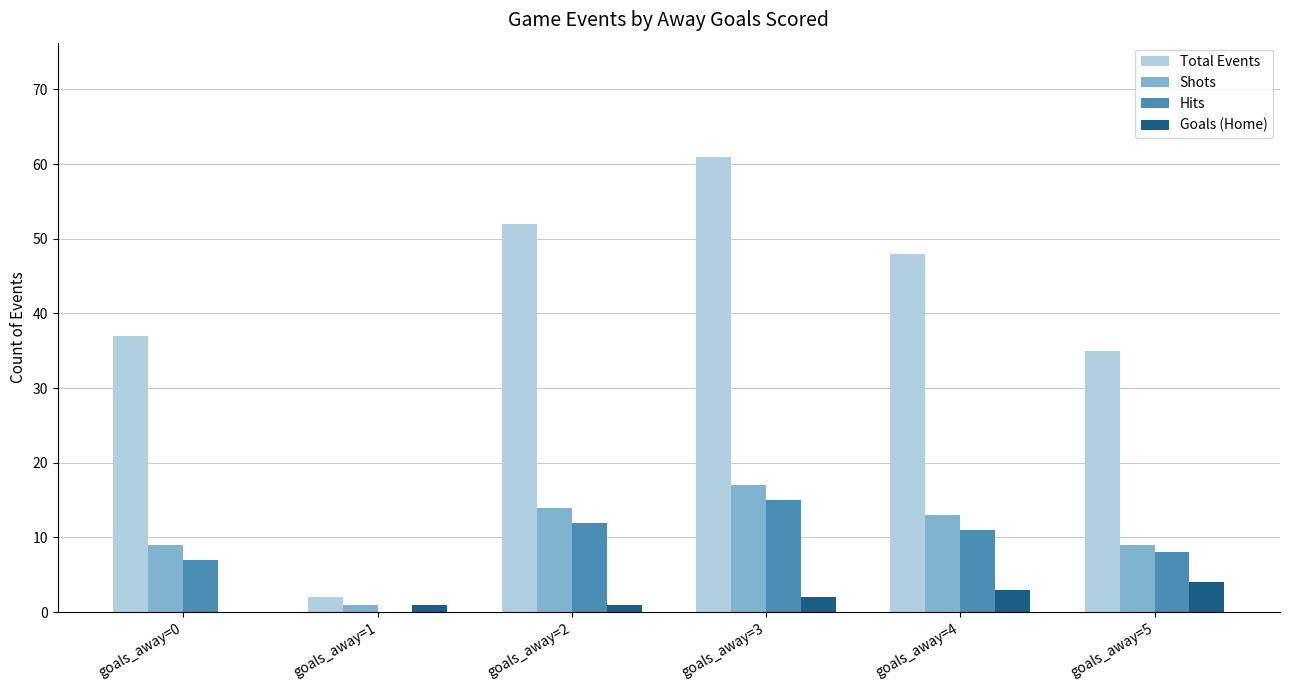

Reading left to right, what are all the values shown in this chart?

Total Events: 37	2	52	61	48	35
Shots: 9	1	14	17	13	9
Hits: 7	0	12	15	11	8
Goals (Home): 0	1	1	2	3	4